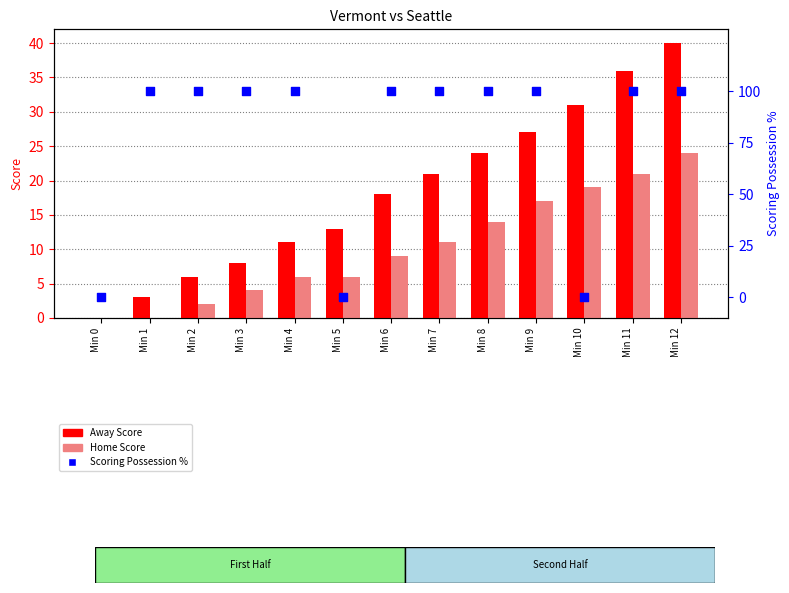

Which series has the largest total across all categories?

Scoring Possession %